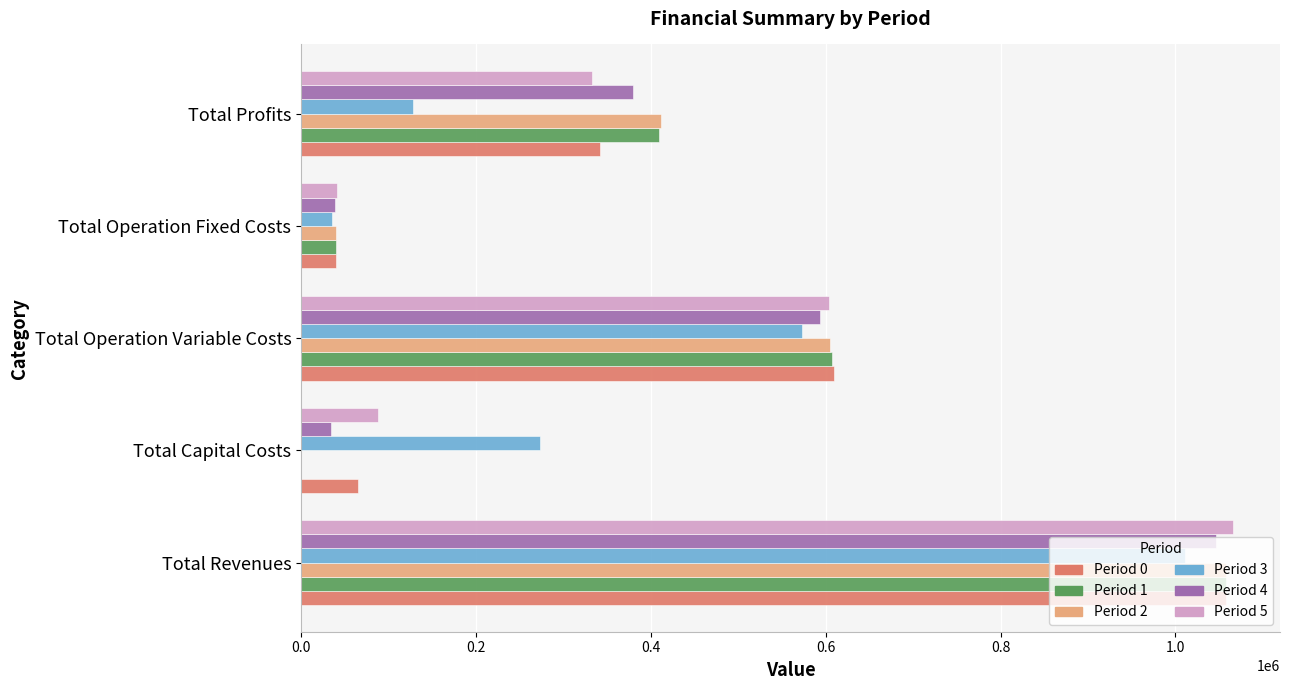

The value of Period 3 at Total Revenues is 248158.1. True or false?

False